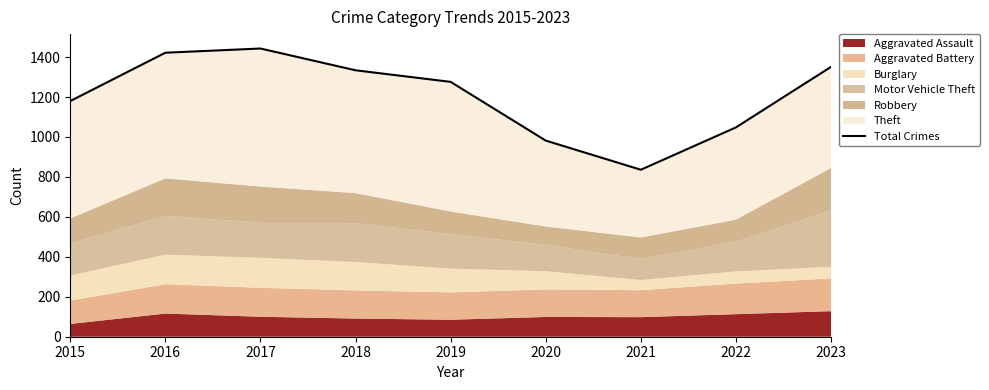

What is the maximum value shown in the chart?

1443